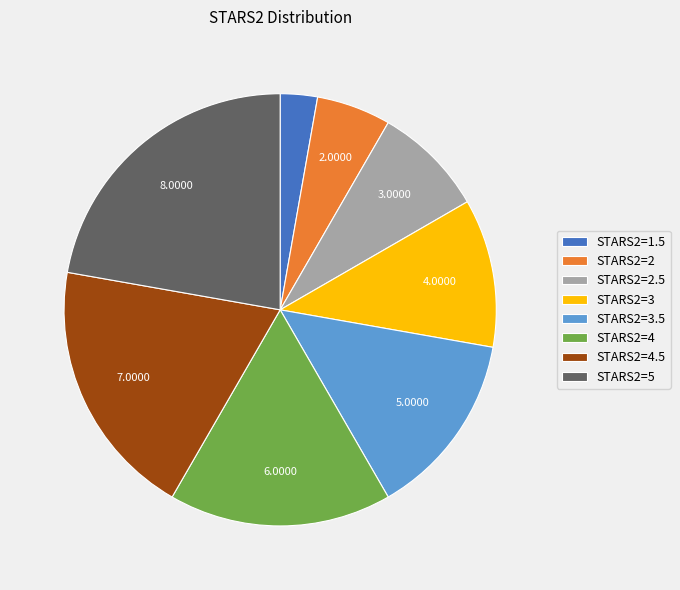

Is the sum of STARS2=4.5 and STARS2=3.5 greater than half?

No